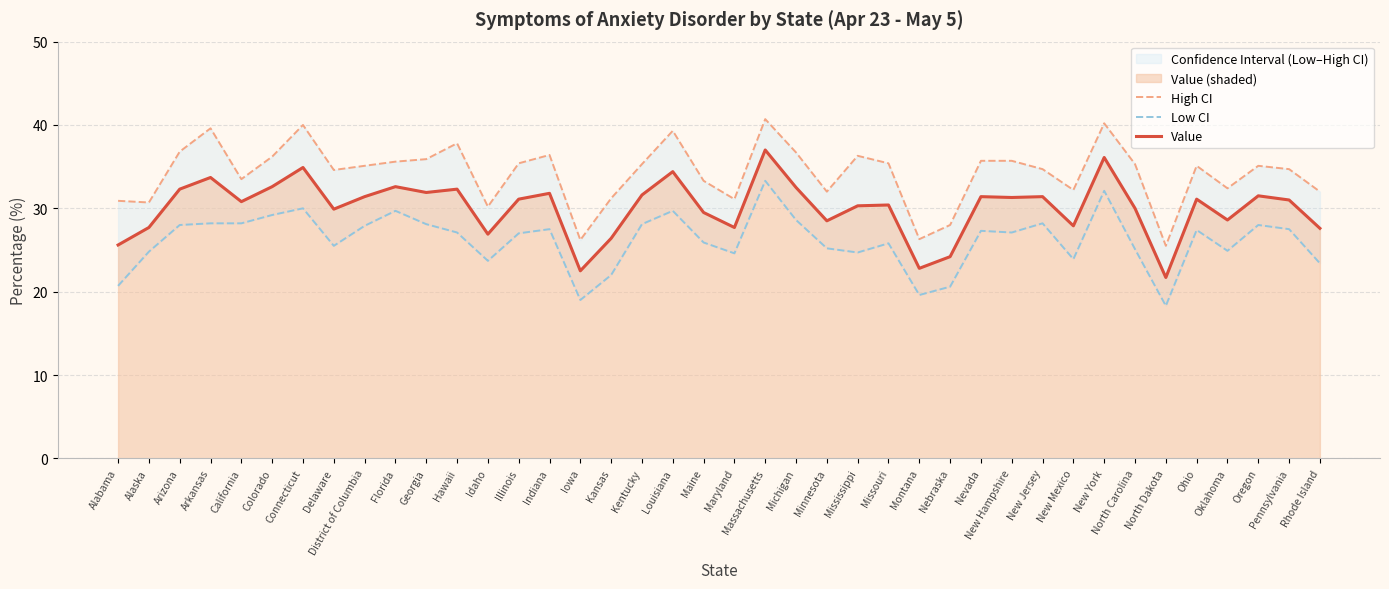

At which label does Low CI first exceed 27?

Arizona